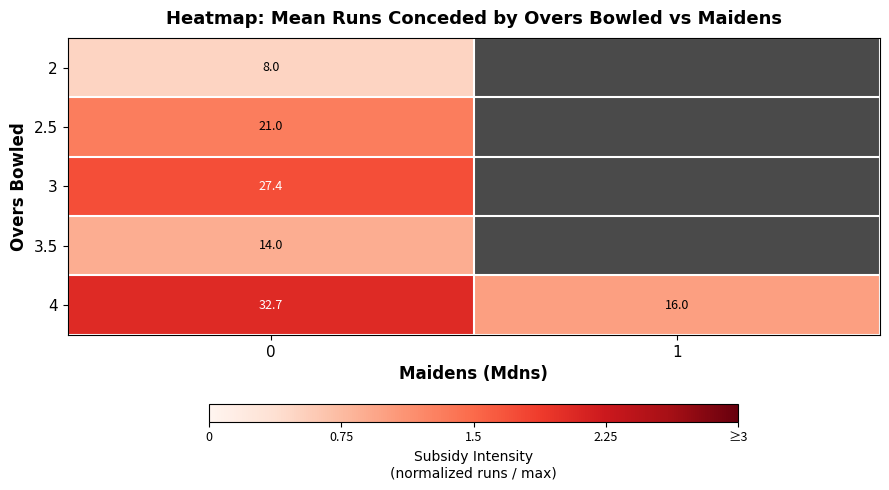

At 0, list the series in order from smallest to largest.

2, 3.5, 2.5, 3, 4